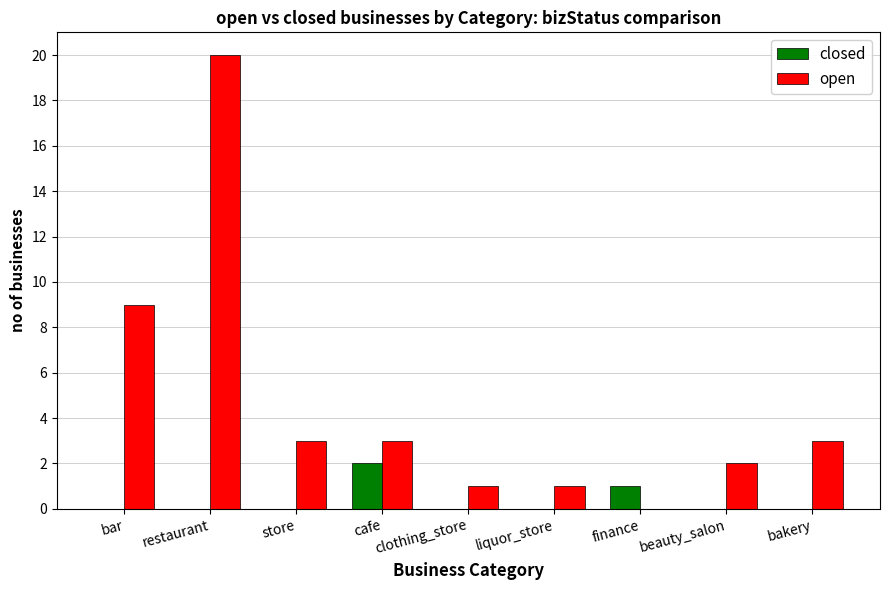

Which series has the largest total across all categories?

open